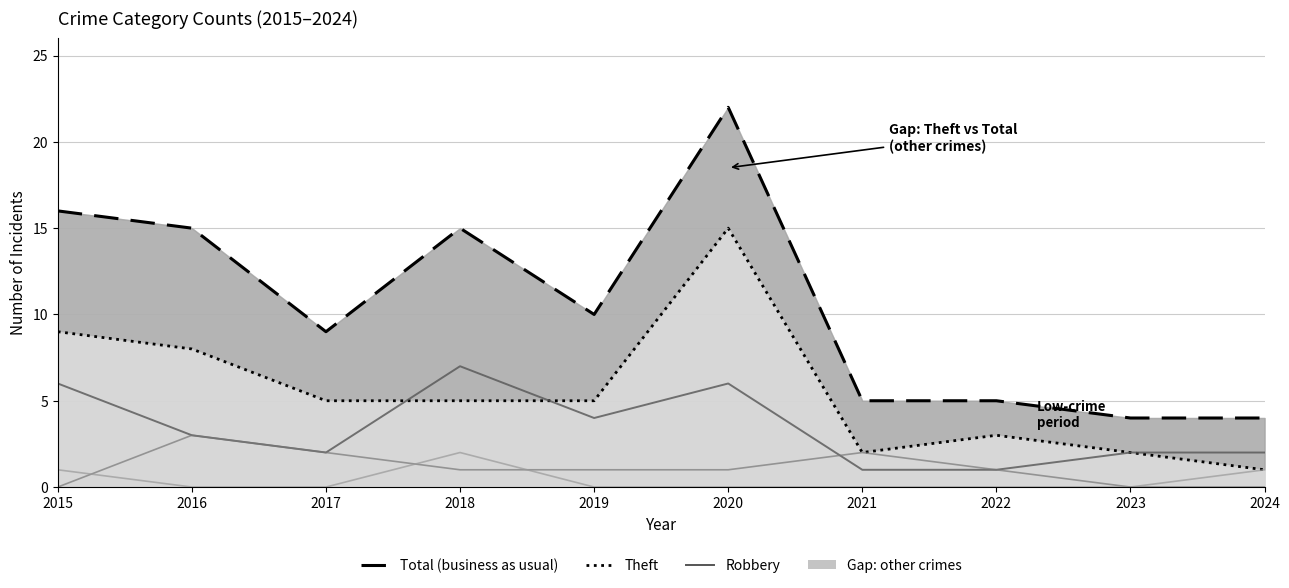

What is the value of the Total (business as usual) point at the 3rd from the left?

9